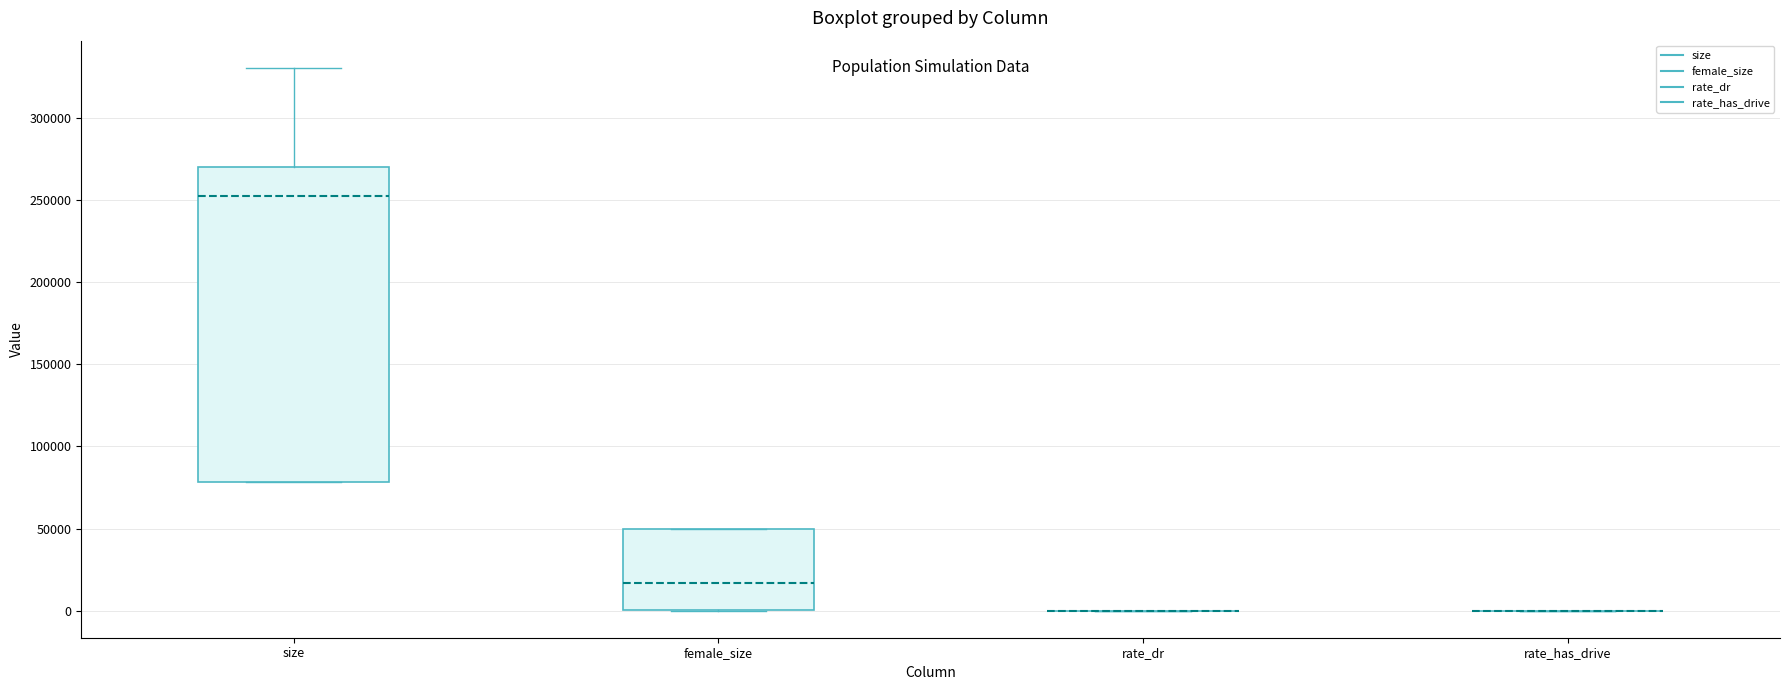

Reading left to right, read every box against the y-axis: the position of its median line, the range the box covers, and the ends of its whiskers. The values are not printed on the chart, so give them approximately, as read against the axis.

size: median 255000, box 80000 to 270000, whiskers 80000 to 330000
female_size: median 15000, box 0 to 50000, whiskers 0 to 50000
rate_dr: box collapsed to a line at 0, whiskers 0 to 0
rate_has_drive: box collapsed to a line at 0, whiskers 0 to 0